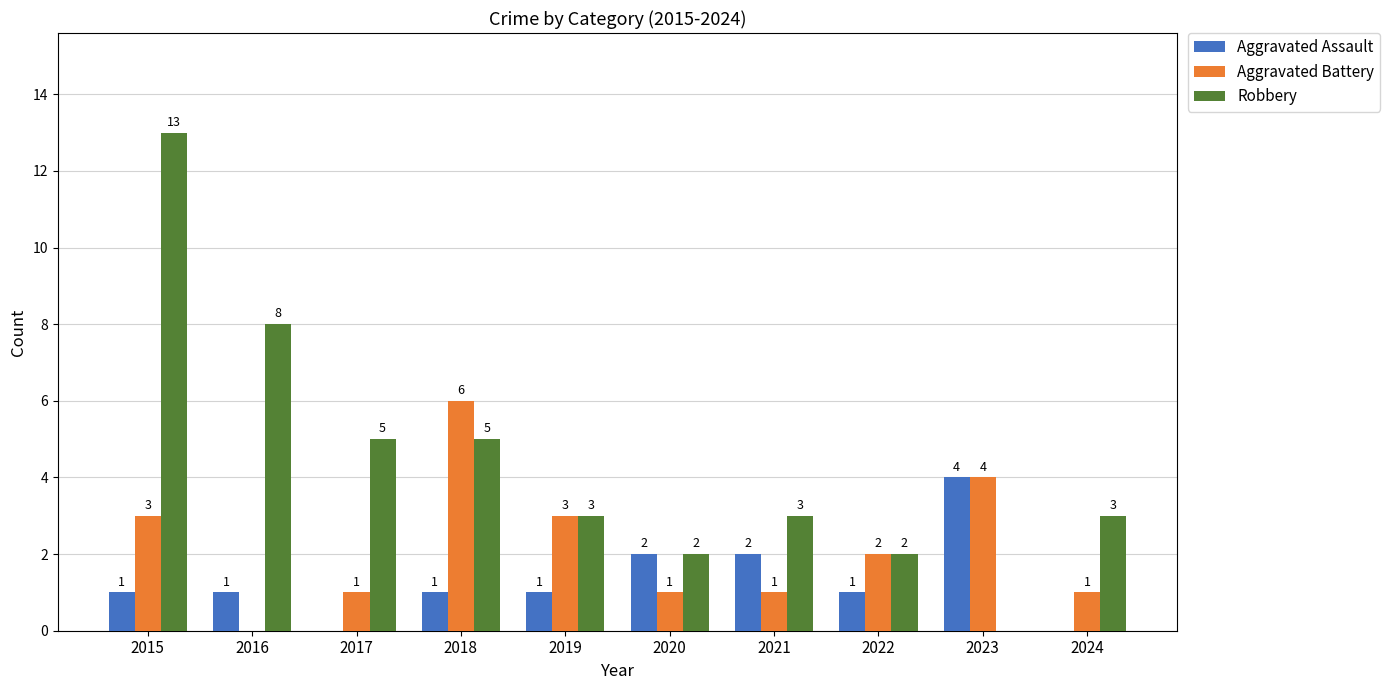

Reading left to right, list all the values displayed in this chart.

Aggravated Assault: 2015=1	2016=1	2017=0	2018=1	2019=1	2020=2	2021=2	2022=1	2023=4	2024=0
Aggravated Battery: 2015=3	2016=0	2017=1	2018=6	2019=3	2020=1	2021=1	2022=2	2023=4	2024=1
Robbery: 2015=13	2016=8	2017=5	2018=5	2019=3	2020=2	2021=3	2022=2	2023=0	2024=3